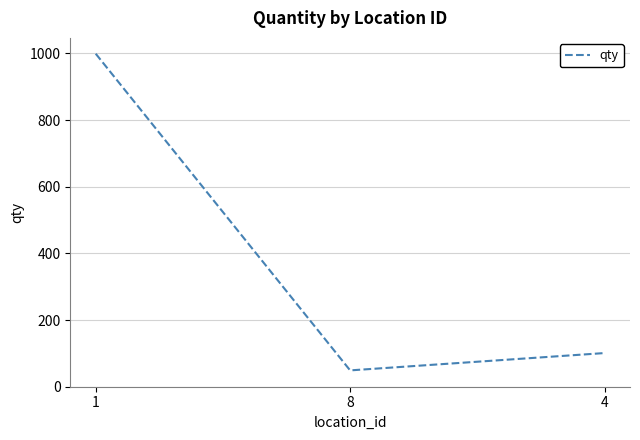

The value at 4 is 24. True or false?

False